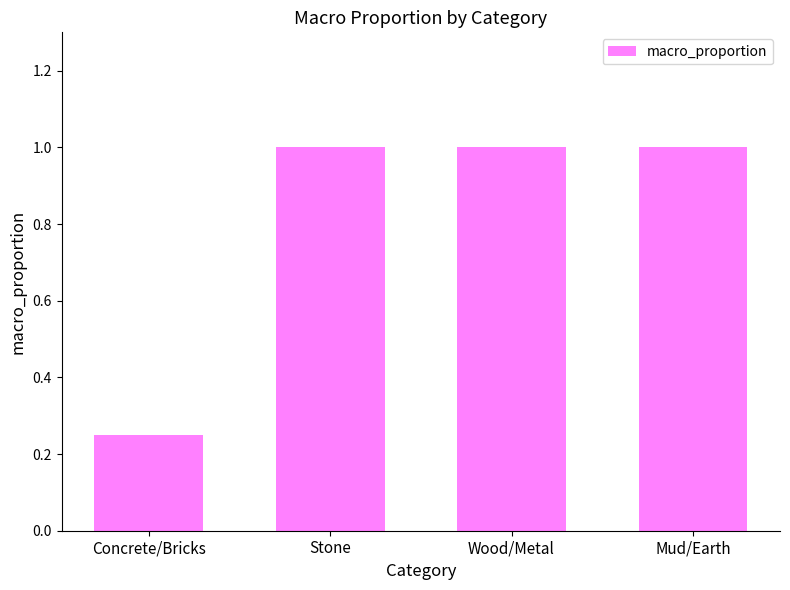

What position from the left is Stone?

2